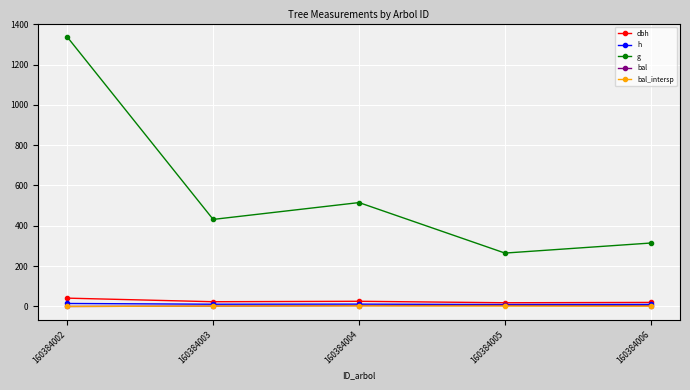

Is the value of g at 160384003 greater than the value of dbh at 160384004?

Yes